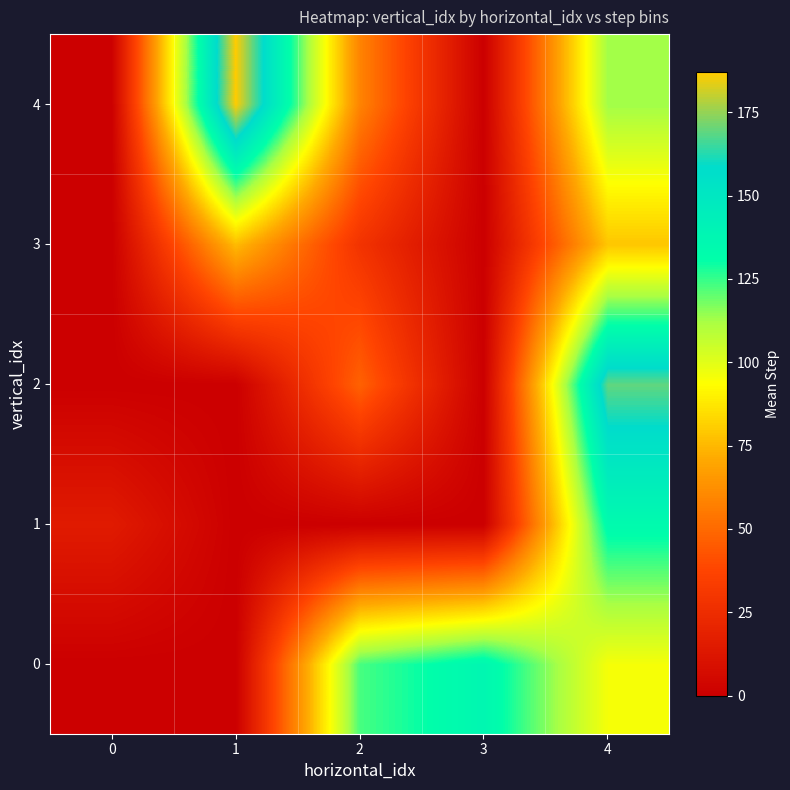

At which category is the sum across all series the highest?

4